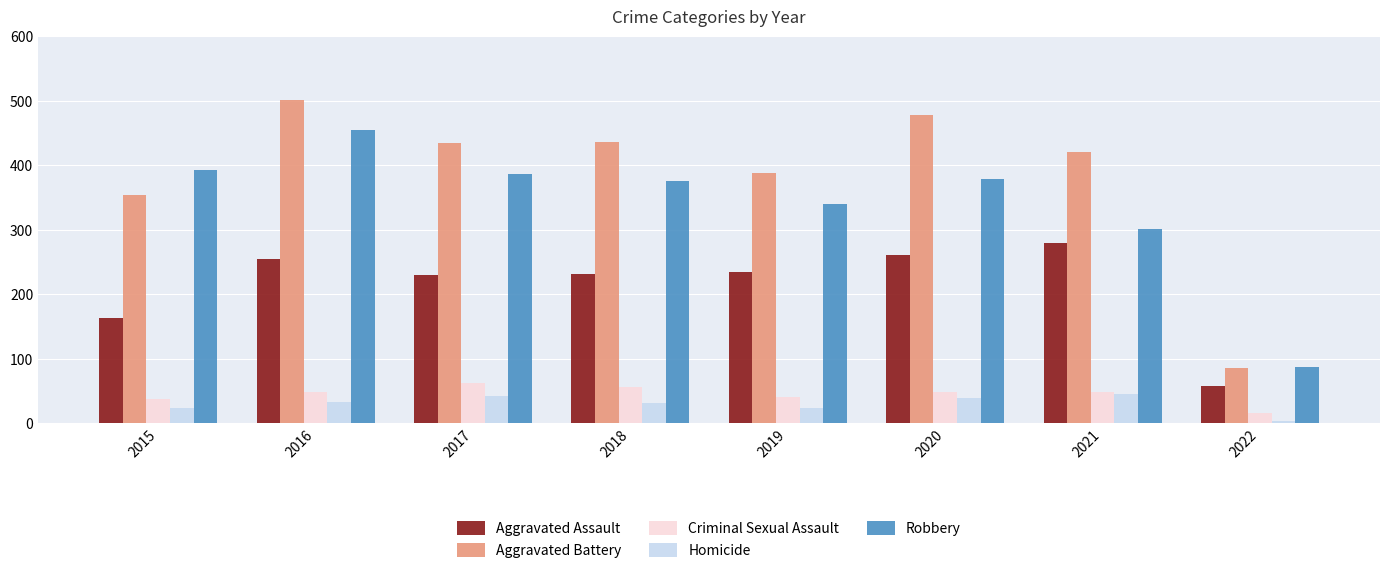

Read the Homicide value at 2020.

39